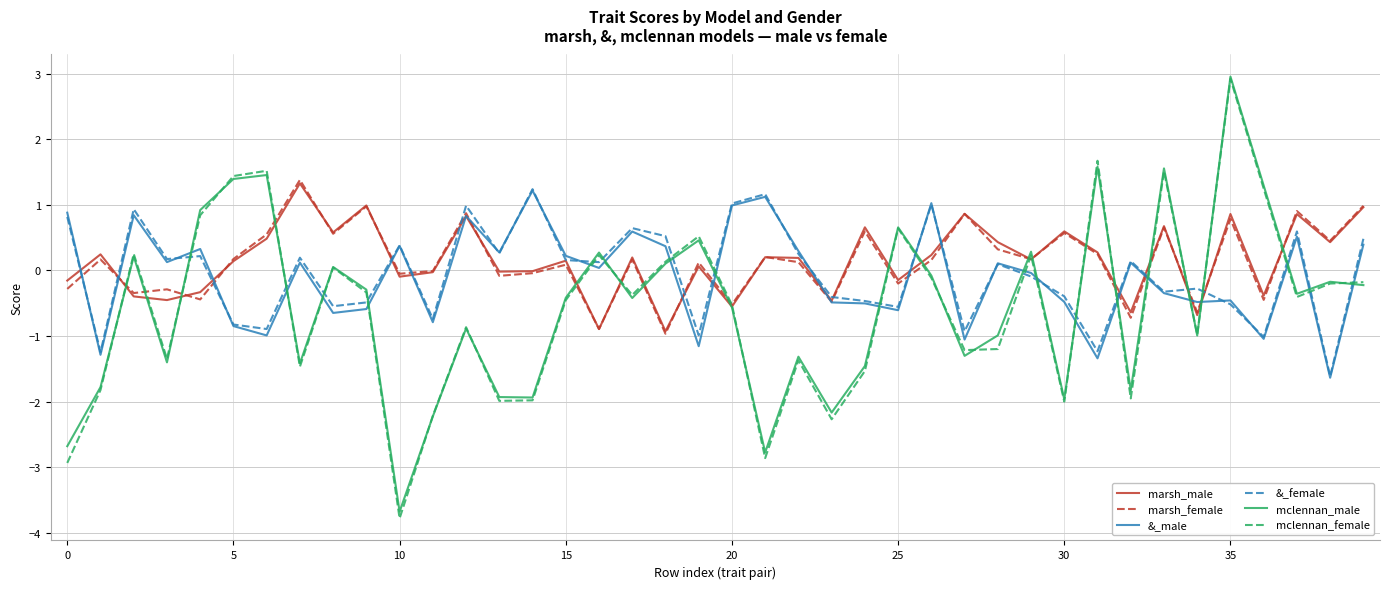

In &_male, how many points are lower than both neighbors (excluding endpoints)?

14